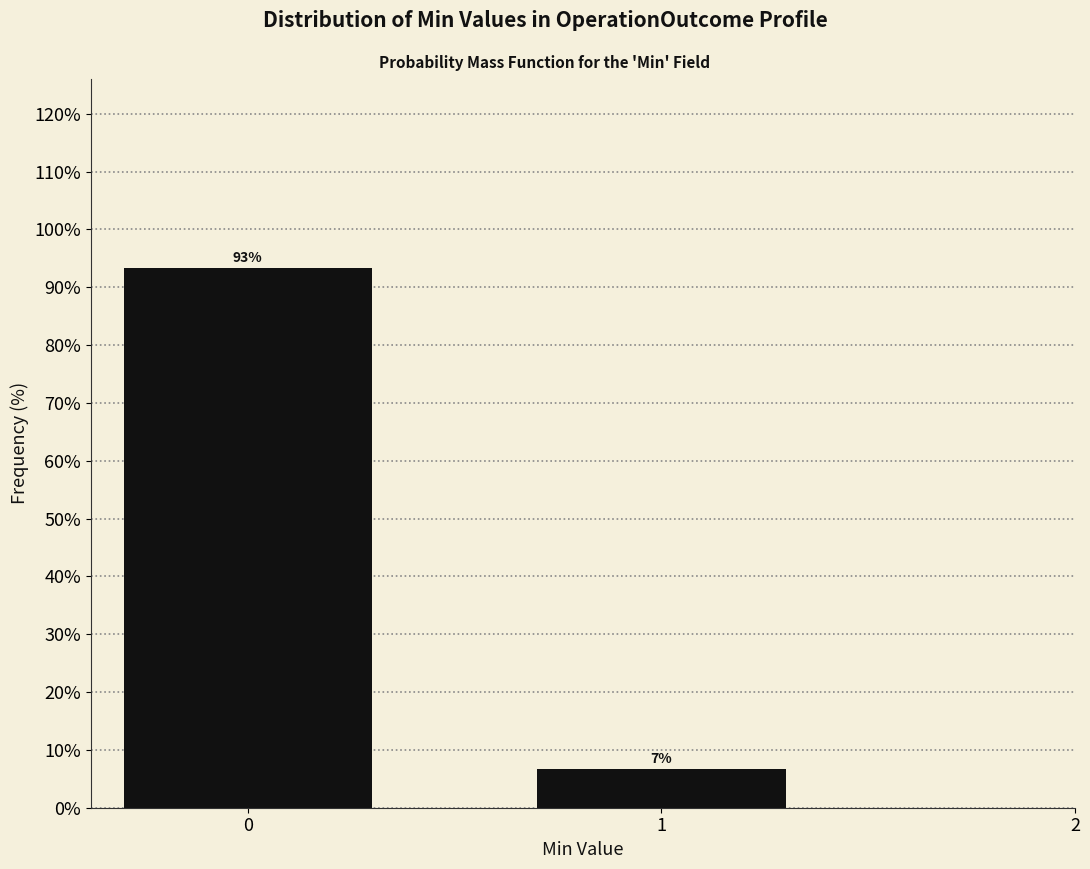

Rank the categories by value from highest to lowest.

0, 1